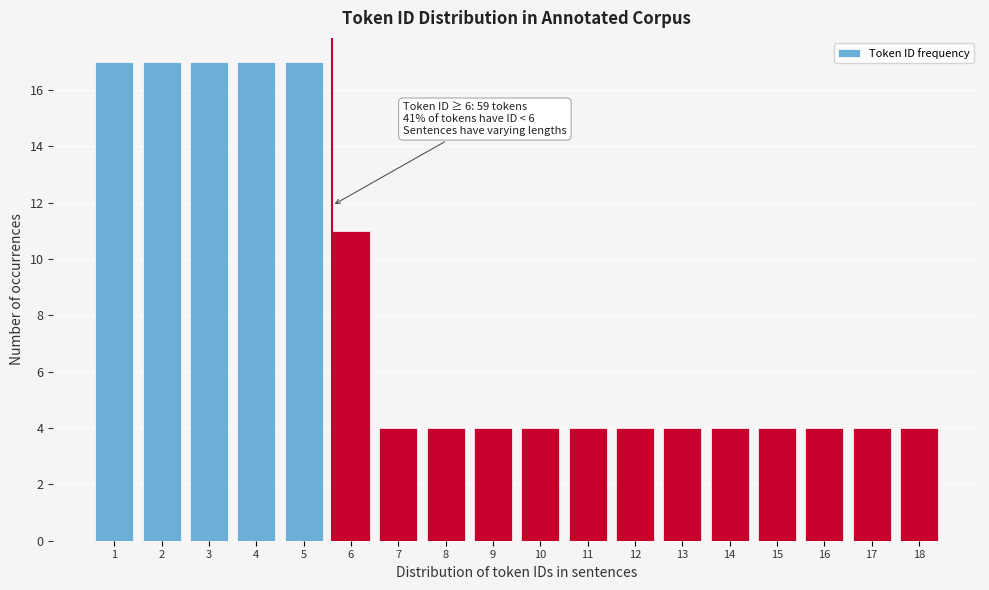

Reading left to right, transcribe all the data shown in this chart.

17	17	17	17	17	11	4	4	4	4	4	4	4	4	4	4	4	4